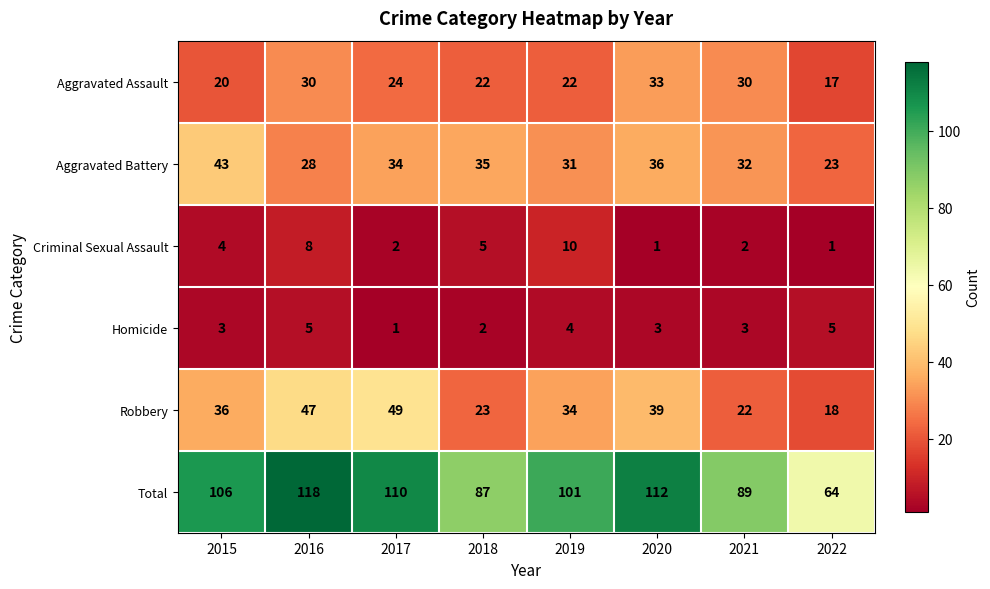

At 2016, list the series in order from largest to smallest.

Total, Robbery, Aggravated Assault, Aggravated Battery, Criminal Sexual Assault, Homicide